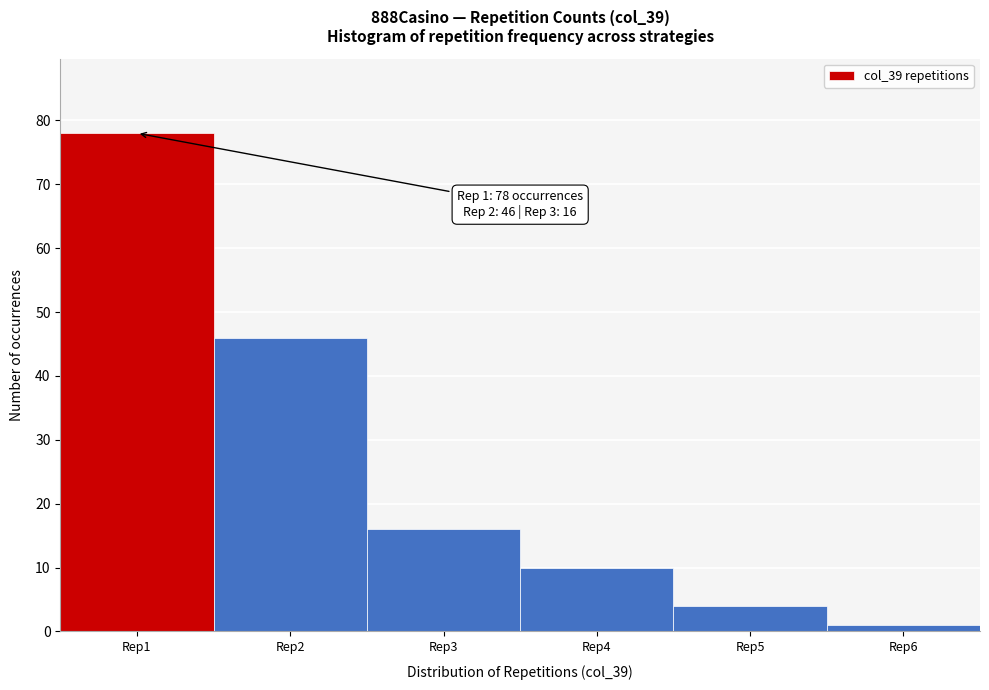

Over which range of the x-axis is the bar tallest?

0.5 to 1.5